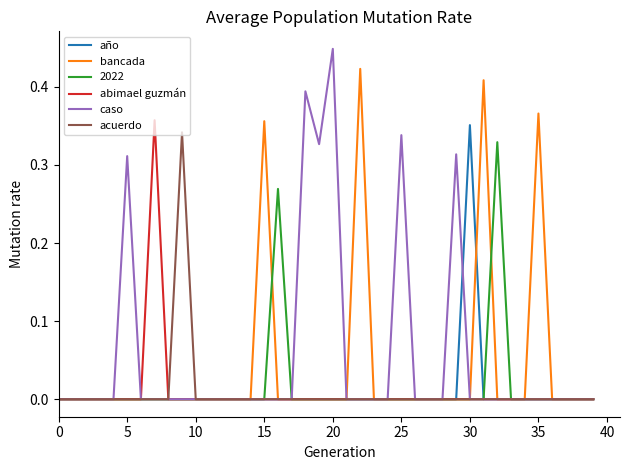

How many lines are shown in the chart?

6